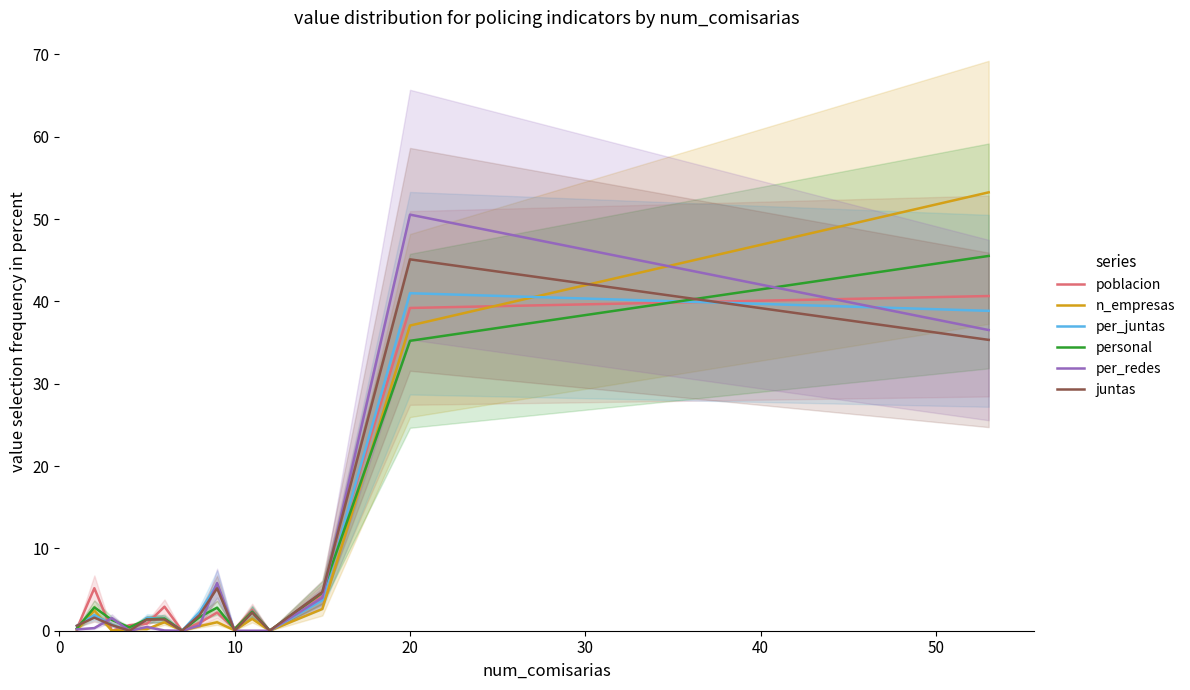

True or false: per_redes has a value of 50.5 at 20.

True